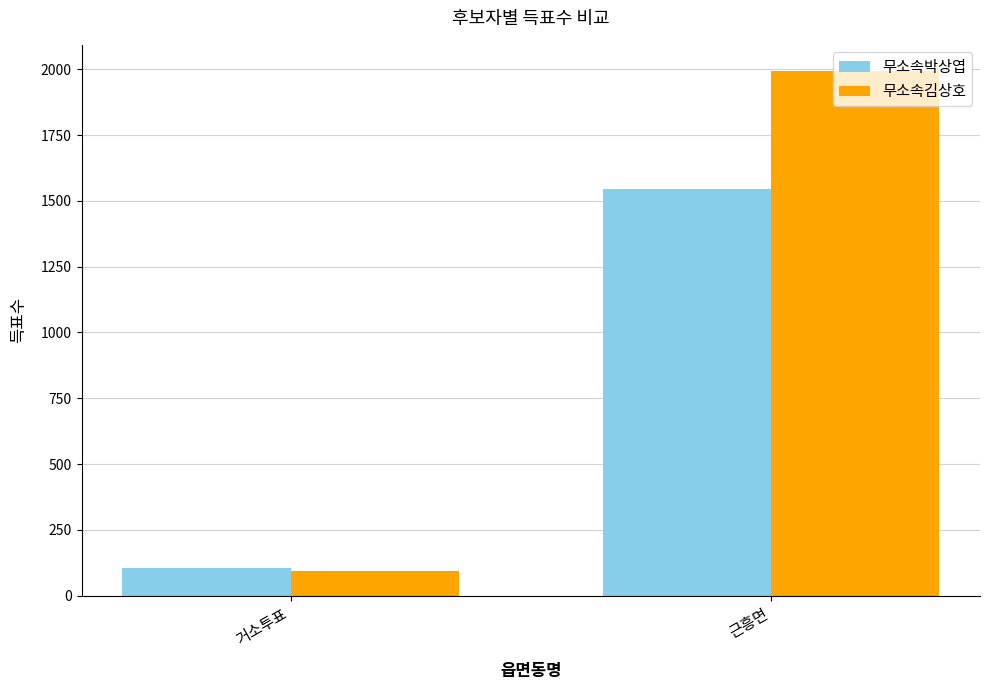

List the series in order of their overall mean, highest first.

무소속김상호, 무소속박상엽